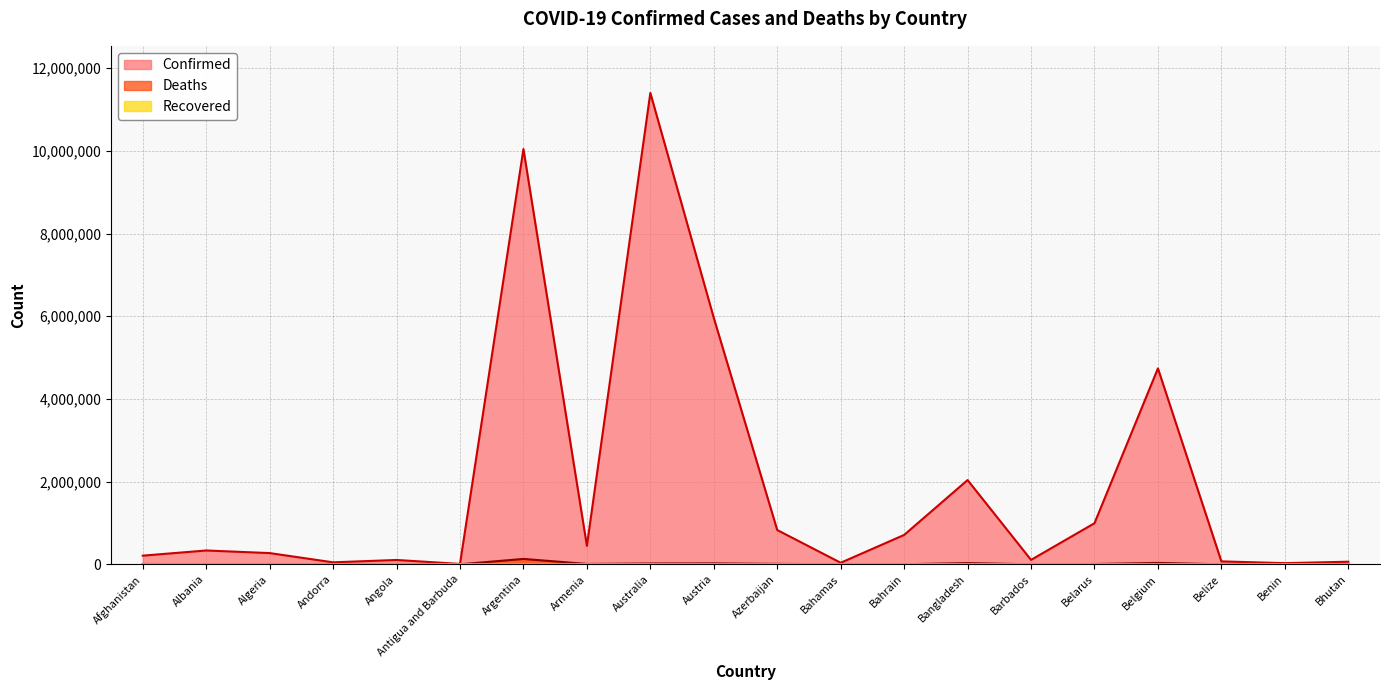

The Confirmed series shows 19565 at Benin. True or false?

False